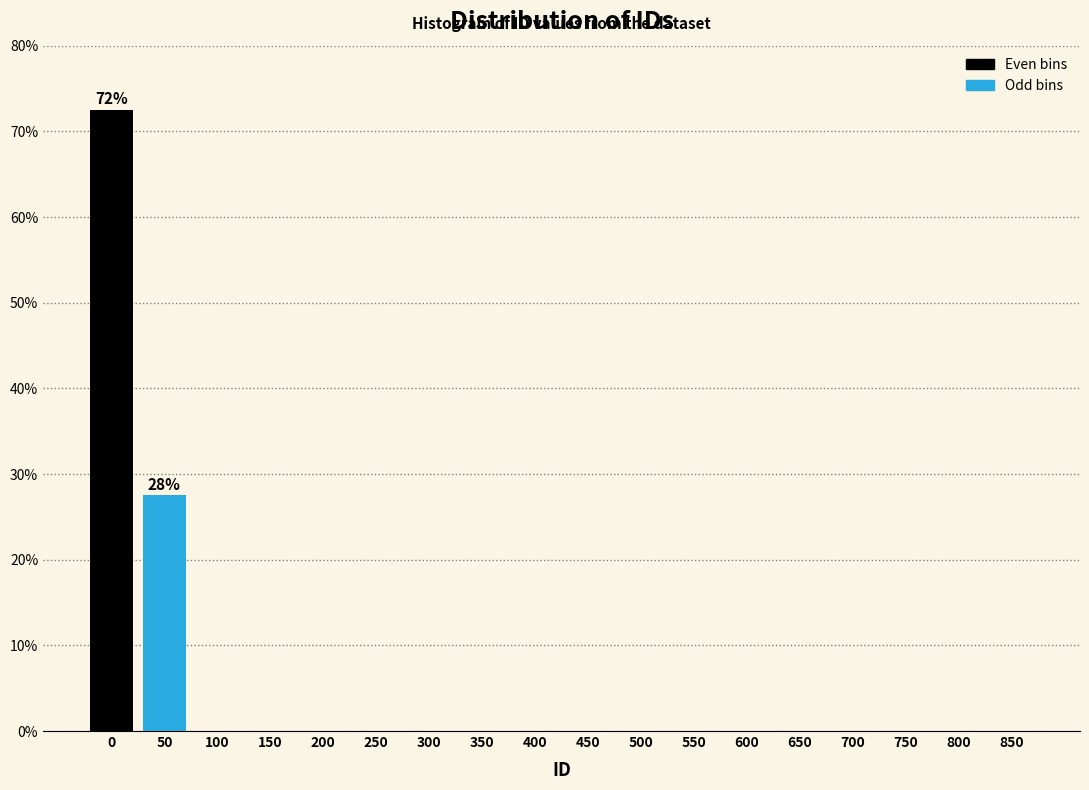

Reading left to right, list all the values displayed in this chart.

0=72.5	50=27.5	100=0.0	150=0.0	200=0.0	250=0.0	300=0.0	350=0.0	400=0.0	450=0.0	500=0.0	550=0.0	600=0.0	650=0.0	700=0.0	750=0.0	800=0.0	850=0.0